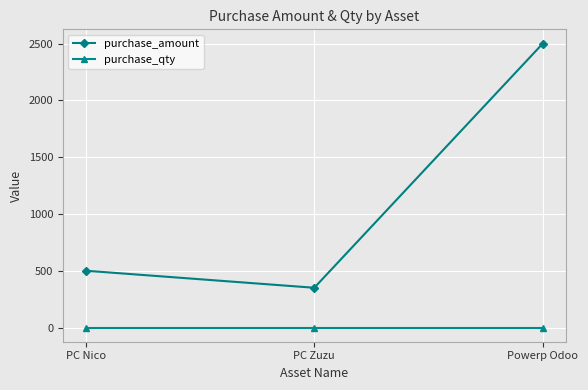

Which series has the largest total across all categories?

purchase_amount